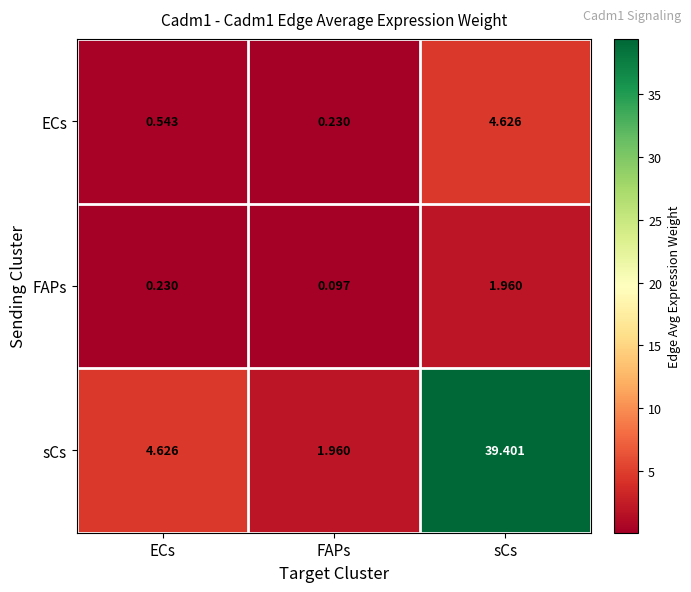

Which label corresponds to the smallest value in the chart?

FAPs